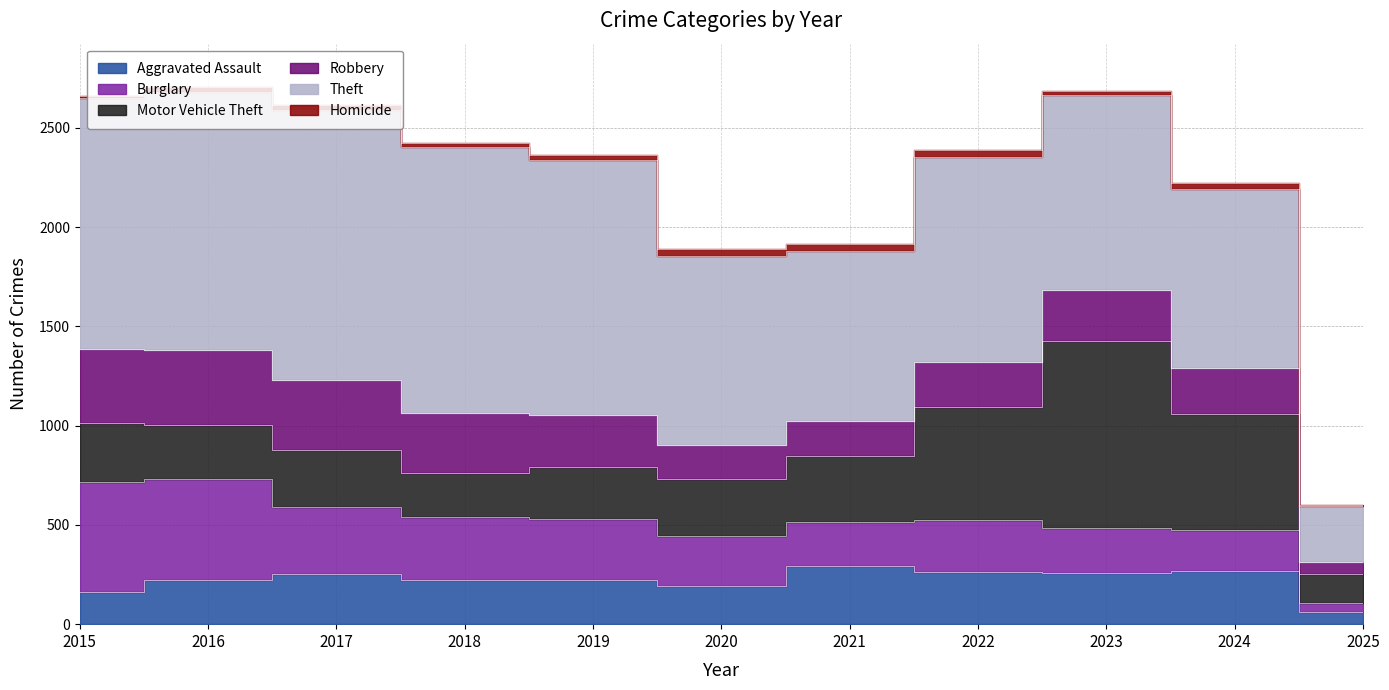

The value of Aggravated Assault at 2023 is 363. True or false?

False